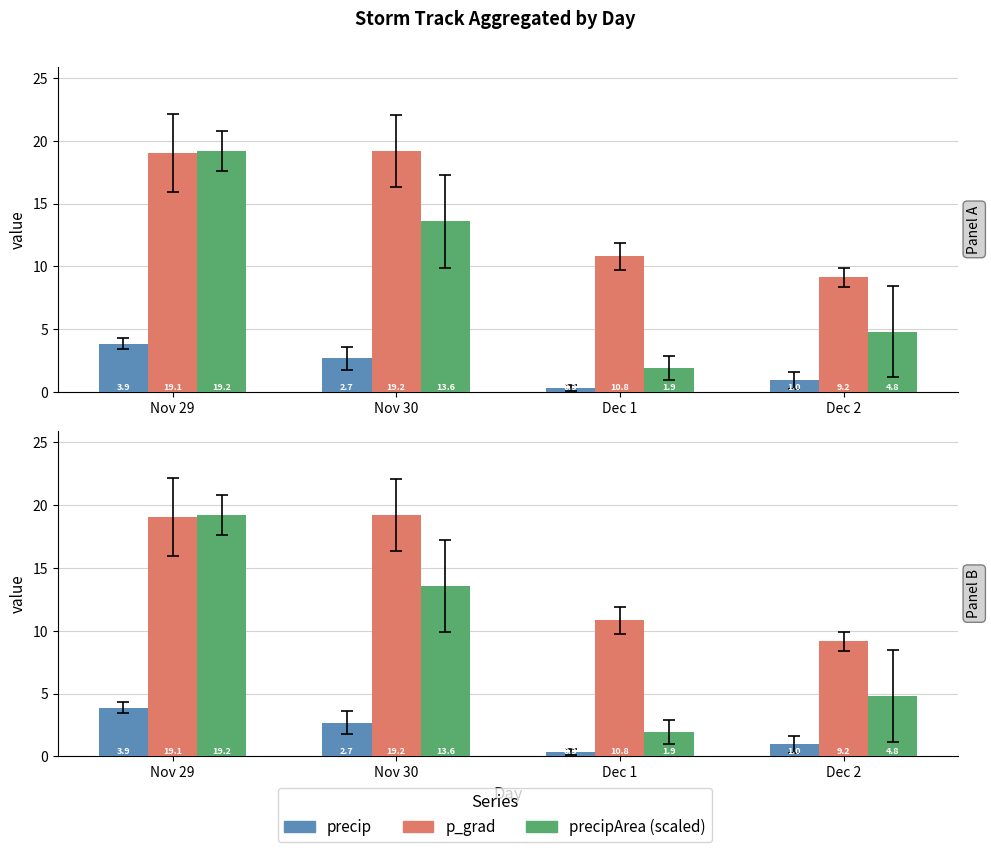

Reading right to left, what are all the values shown in this chart?

precip: 1.0	0.3	2.7	3.9
p_grad: 9.2	10.8	19.2	19.1
precipArea: 4.8	1.9	13.6	19.2